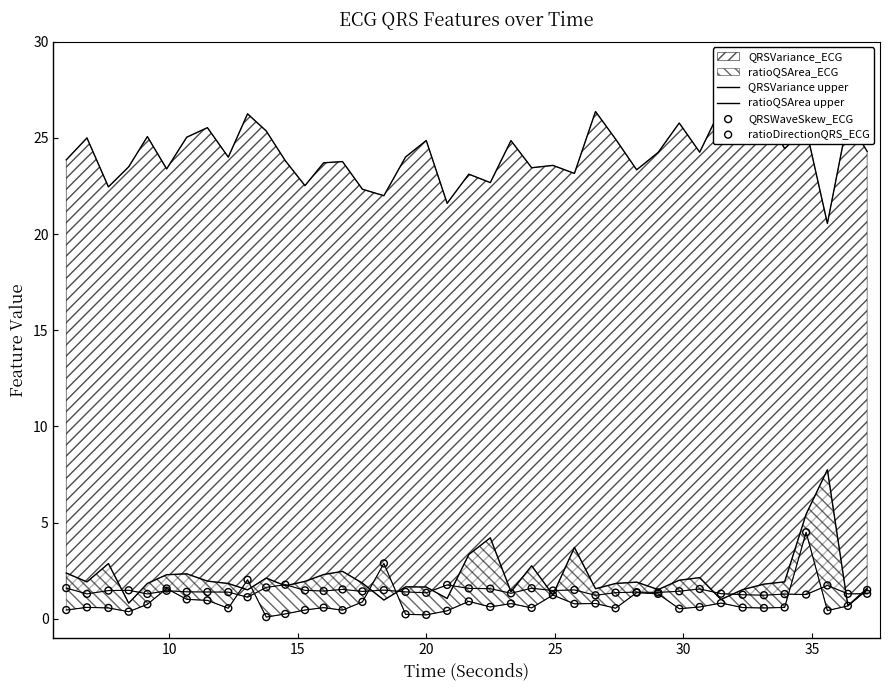

Which series reaches the maximum Y coordinate?

QRSVariance upper